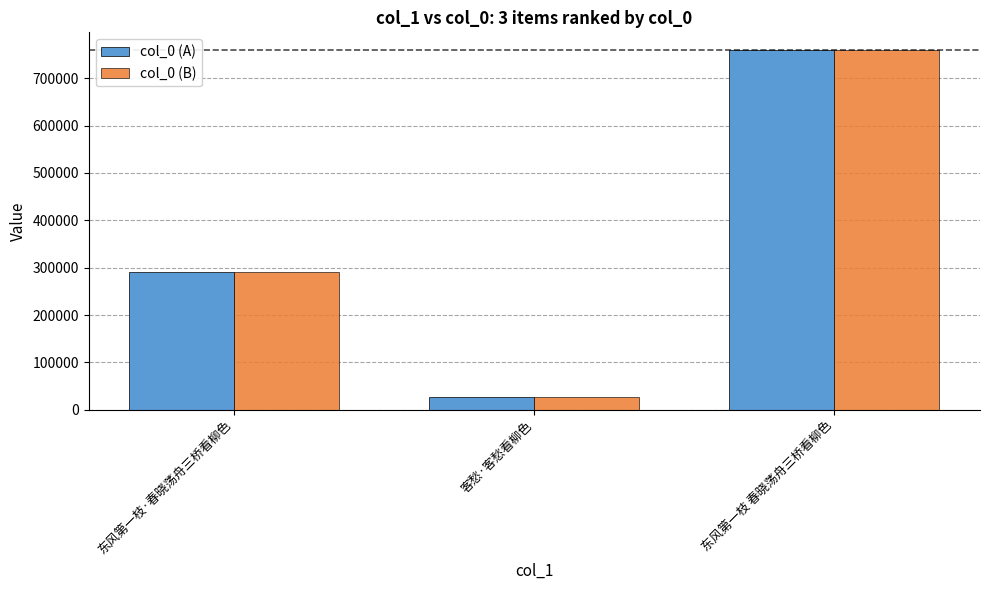

What value does the col_0 (B) series have at 客愁·客愁看柳色, to the nearest 50?

26600